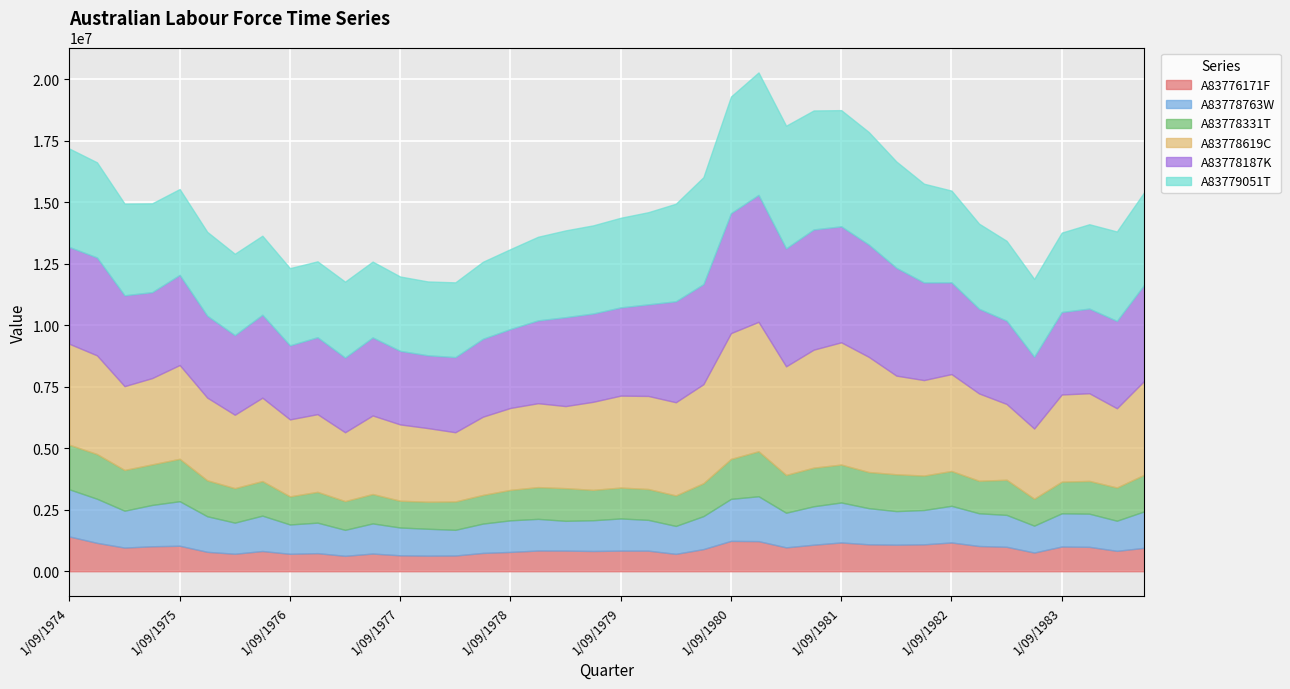

True or false: A83778331T has a value of 2219746 at 1/06/1984.

False